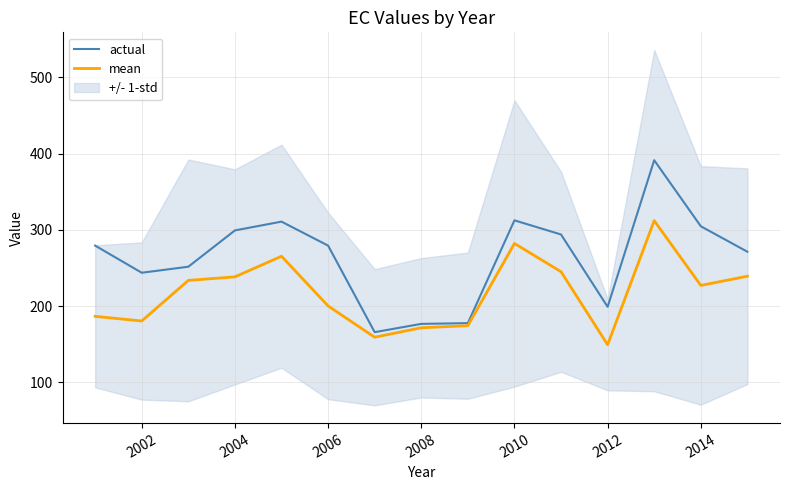

Which series has the largest total across all categories?

actual